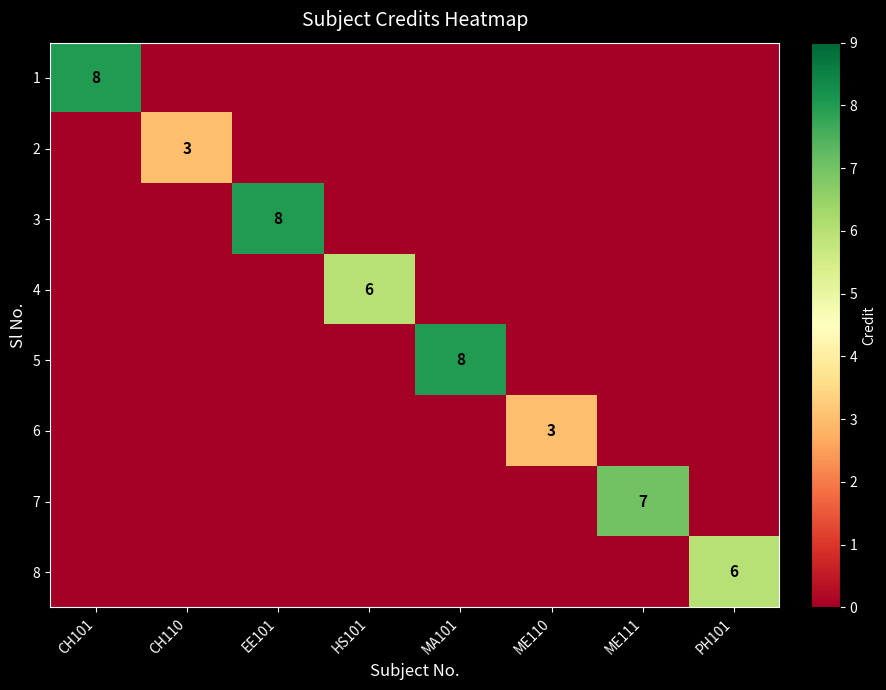

Between HS101 and ME110, which is larger?

HS101